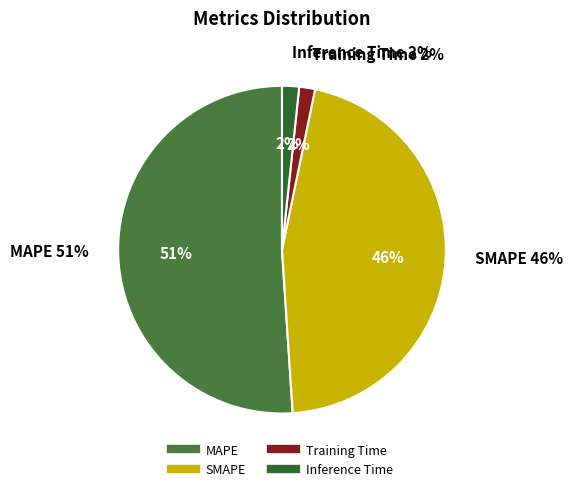

Combined, do SMAPE and MAPE account for over 50%?

Yes